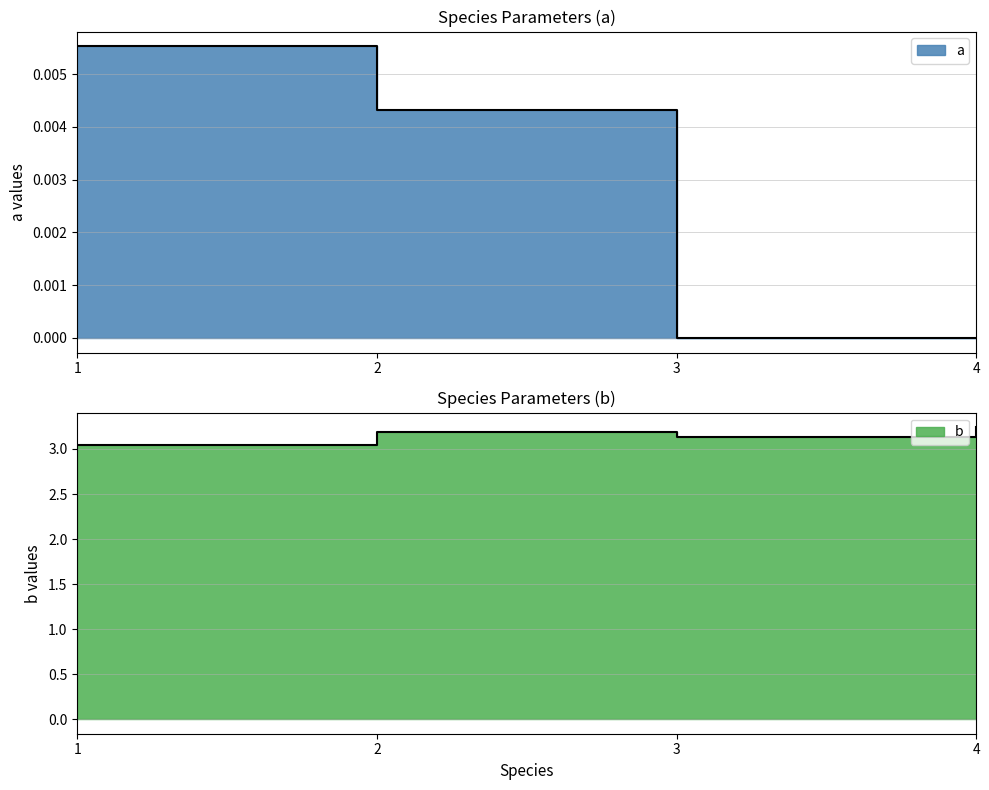

The a series shows 0.0 at 3. True or false?

False